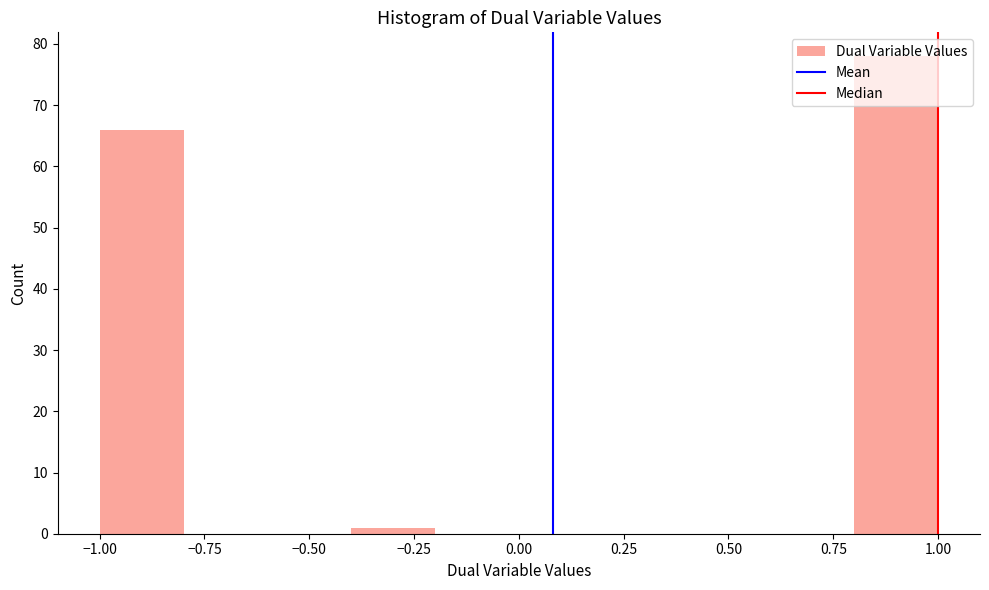

Reading left to right, transcribe this chart: for each bar, give the range it covers on the x-axis and its height. The values are not printed on the chart, so give them approximately, as read against the axis.

-1.0 to -0.8: 66
-0.8 to -0.6: 0
-0.6 to -0.4: 0
-0.4 to -0.2: 1
-0.2 to 0.0: 0
0.0 to 0.2: 0
0.2 to 0.4: 0
0.4 to 0.6: 0
0.6 to 0.8: 0
0.8 to 1.0: 78